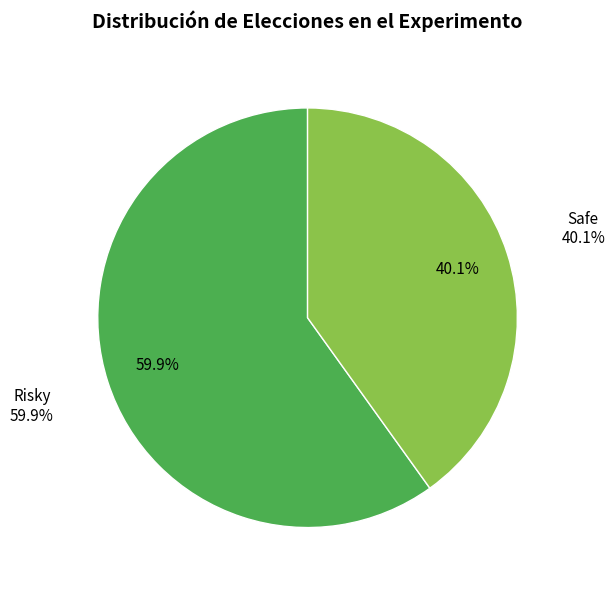

What is the largest slice in the pie chart?

Risky